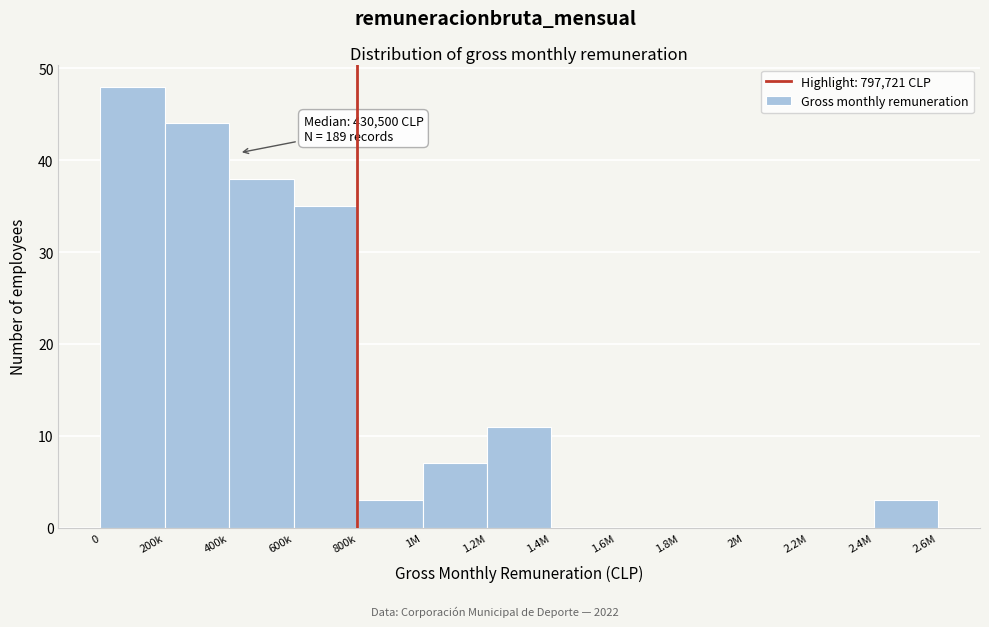

Reading left to right, list all the values displayed in this chart.

0=48	200k=44	400k=38	600k=35	800k=3	1M=7	1.2M=11	1.4M=0	1.6M=0	1.8M=0	2M=0	2.2M=0	2.4M=3